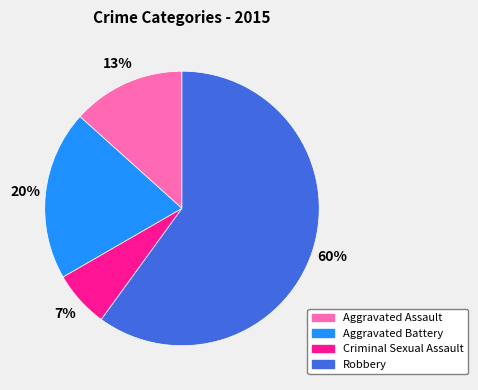

What is the ratio of the value at Criminal Sexual Assault to the value at Robbery?

0.1